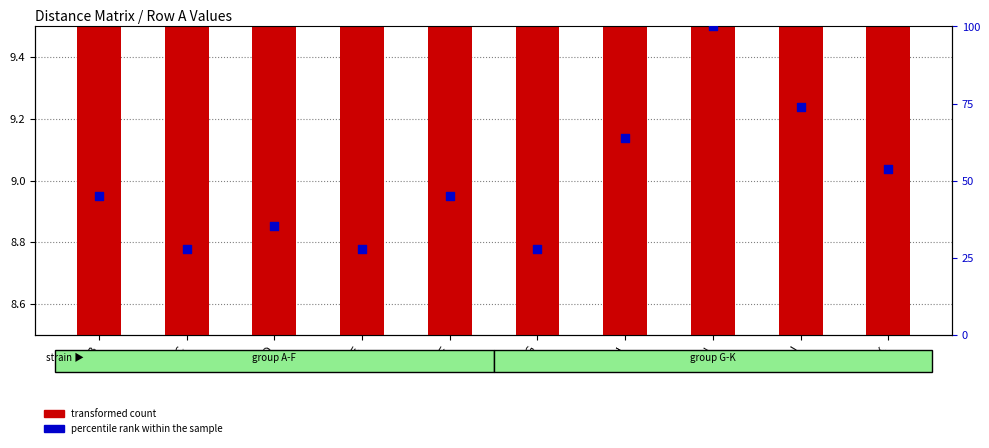

Which series has the largest Y range (max minus min)?

percentile rank within the sample